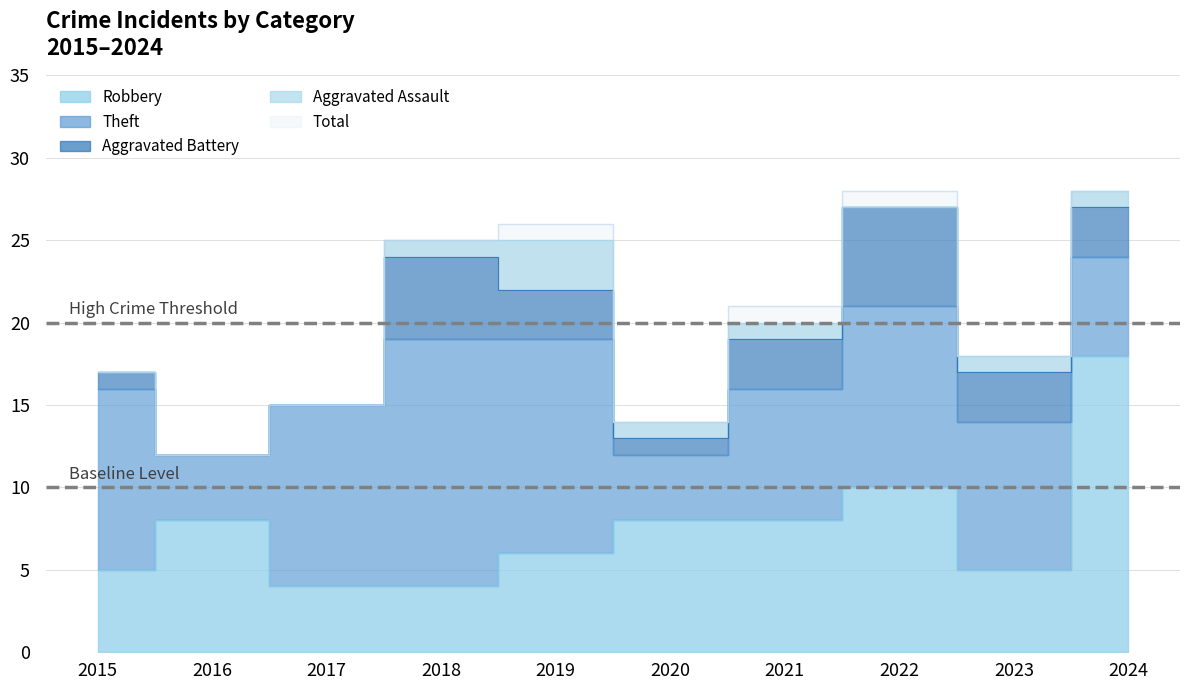

Does the chart display data point markers on the line(s)?

No